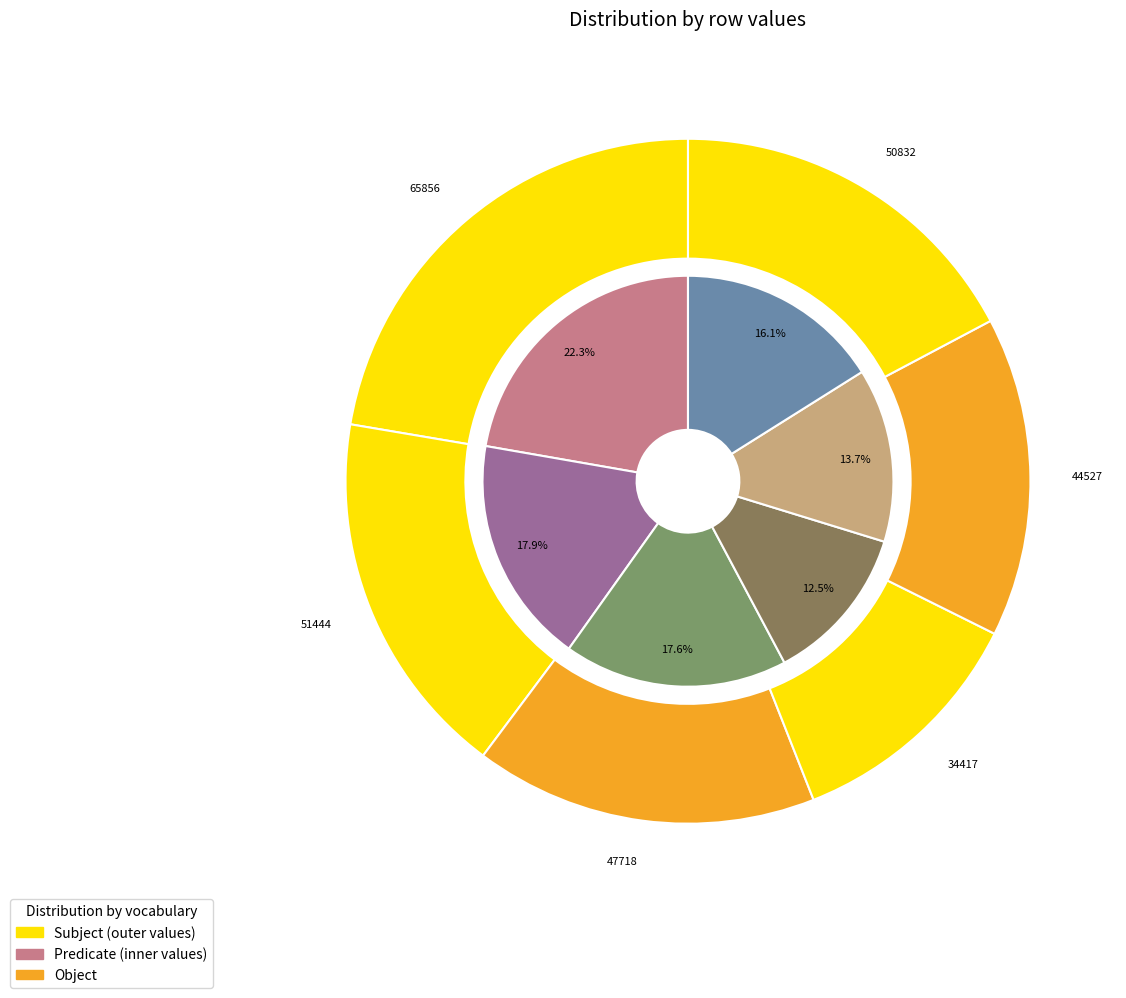

To the nearest percent, what is the difference between the largest and smallest slice percentages?

10%